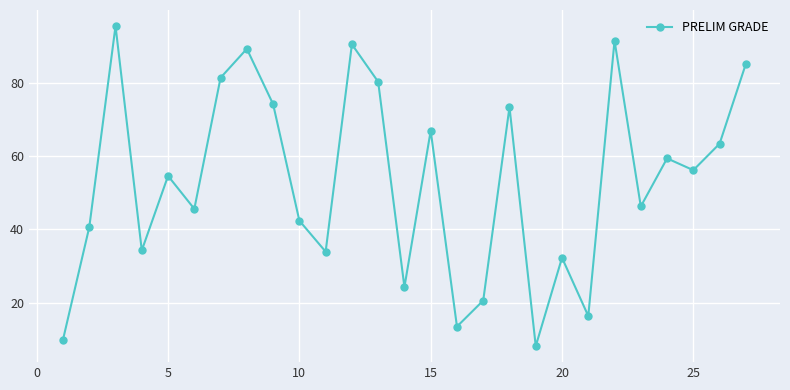

True or false: the data has more than 0 interior local peaks.

True